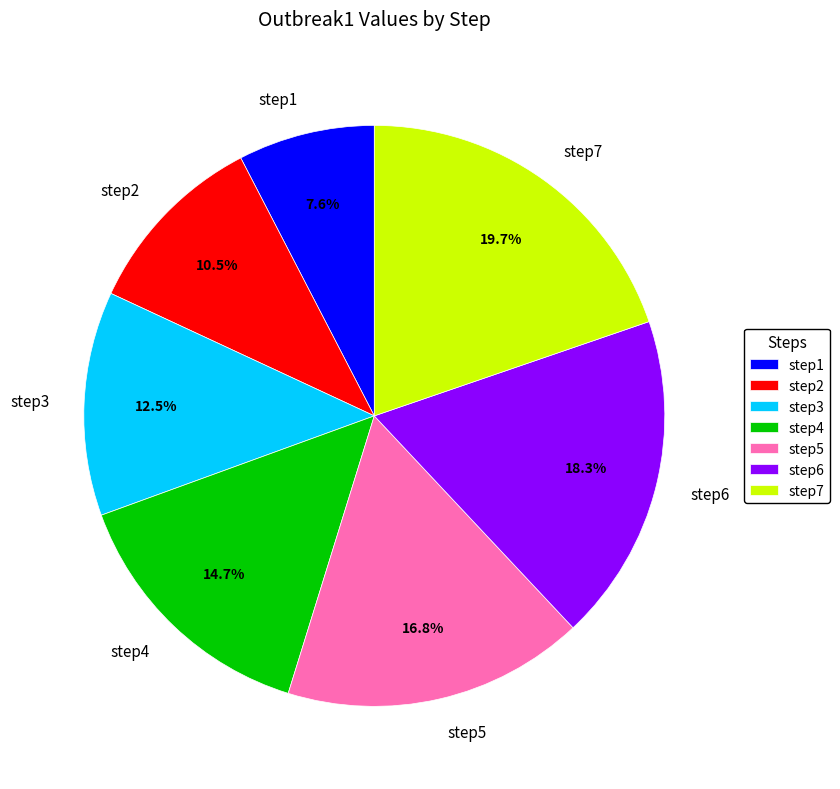

To the nearest percent, what is the difference between the largest and smallest slice percentages?

12%